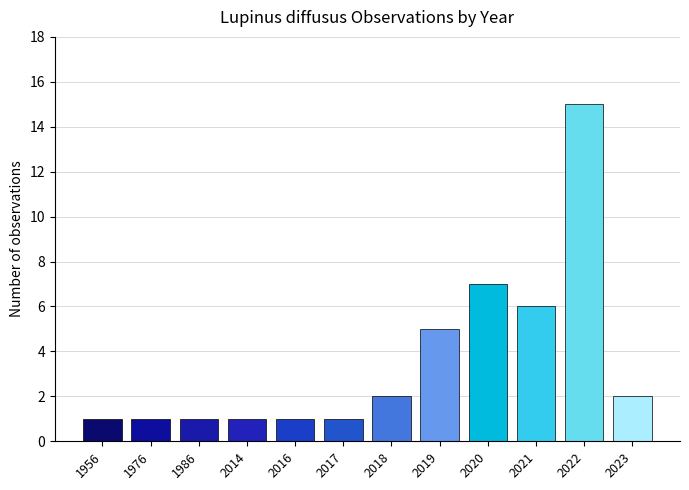

Is it true that the value at 1976 is 0?

False